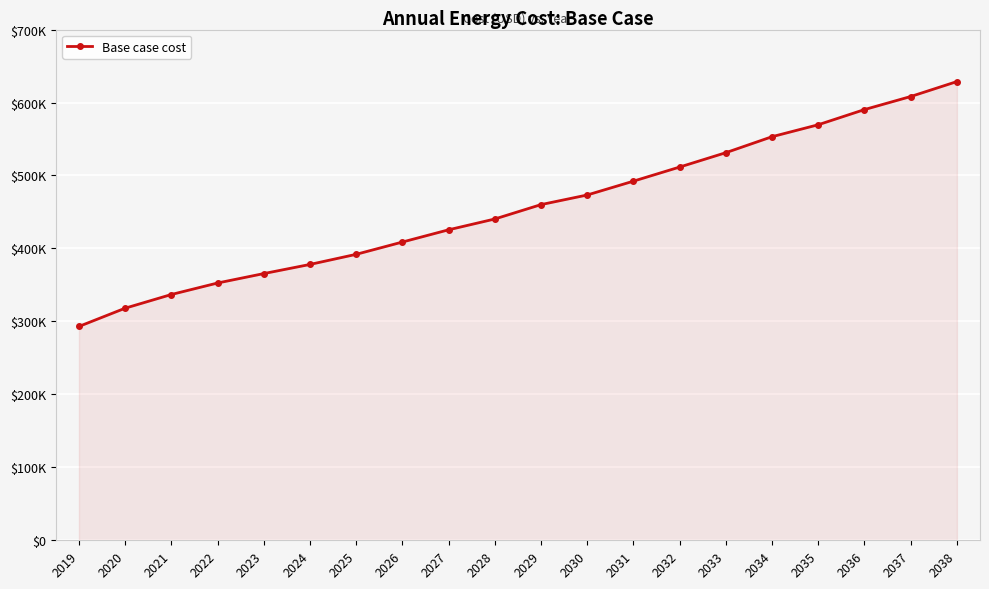

At which label does the data first exceed 460082?

2029